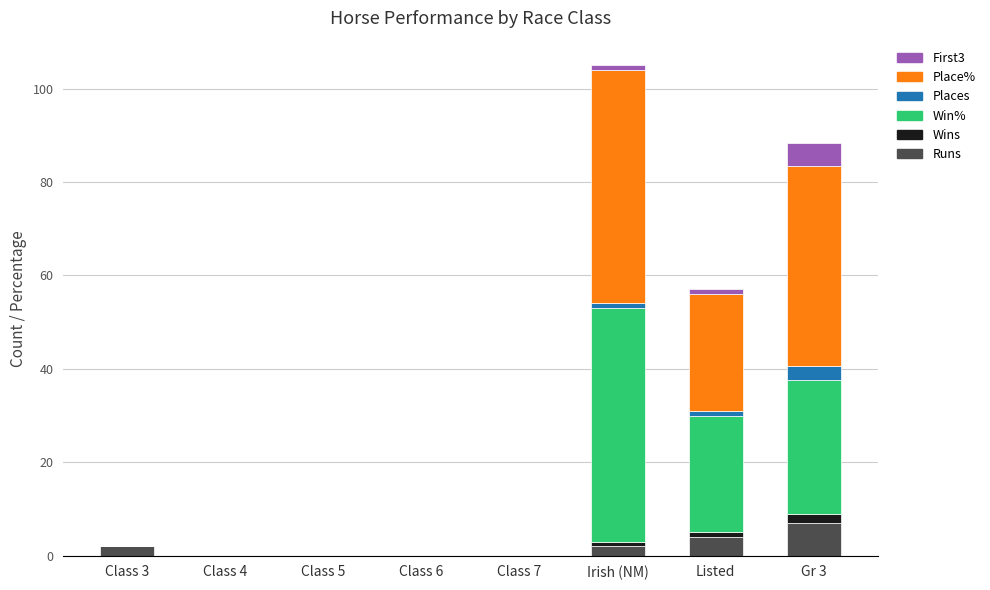

How many distinct data groups are displayed?

6